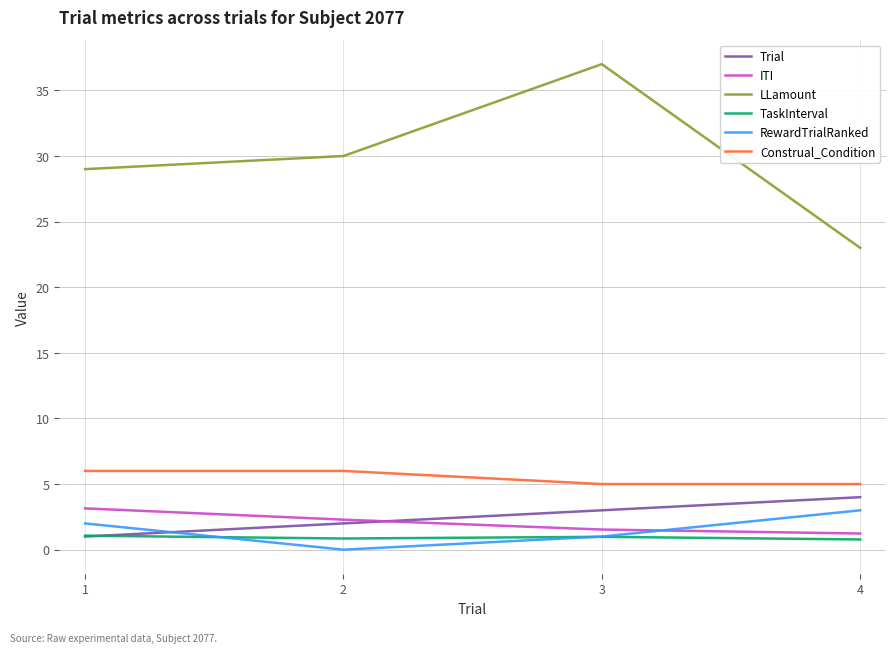

What is the highest value of the ITI series?

3.1